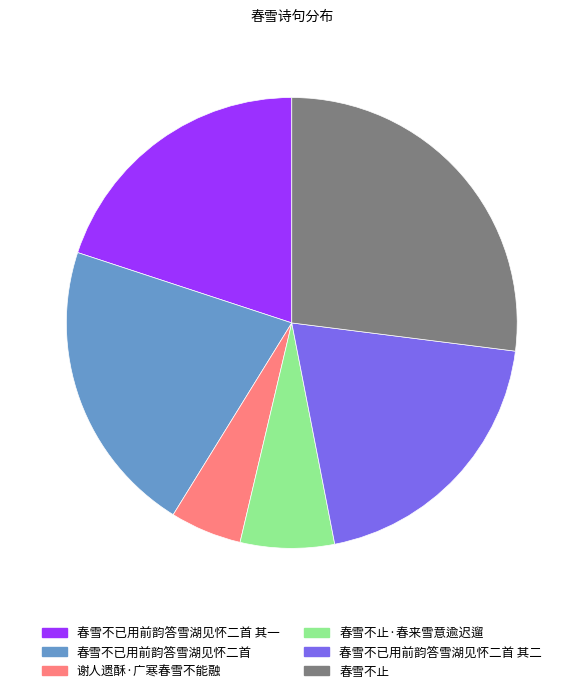

Is 谢人遗酥·广寒春雪不能融 the majority of the pie?

No